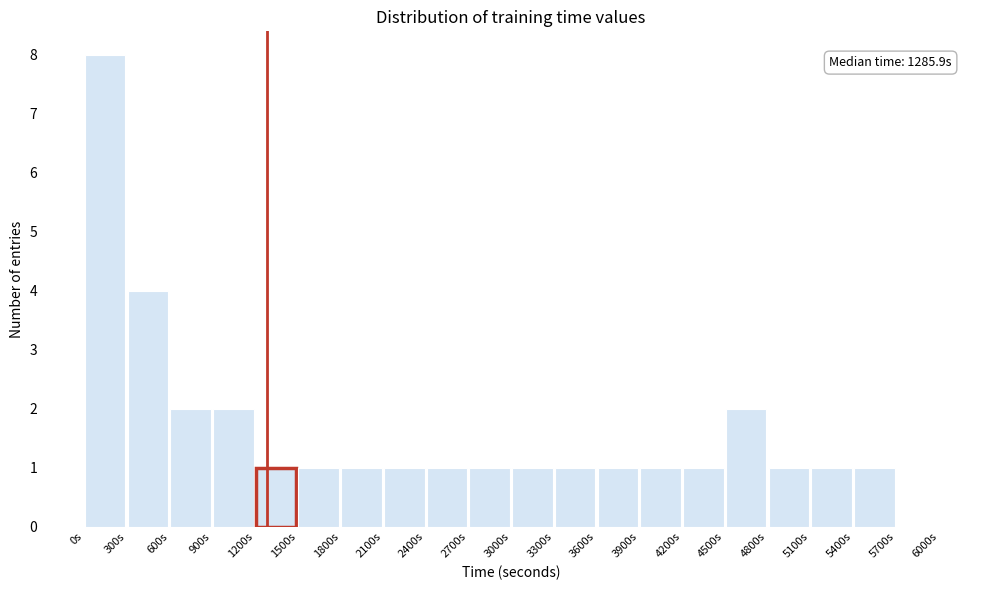

Which range on the x-axis has the tallest bar?

0 to 300